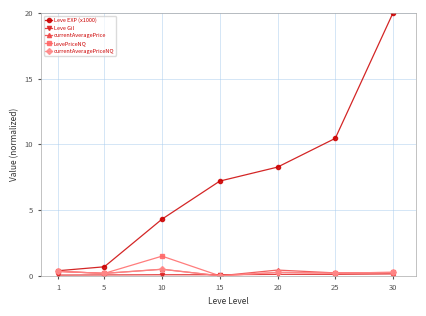

In LevePriceNQ, how many points are lower than both neighbors (excluding endpoints)?

3